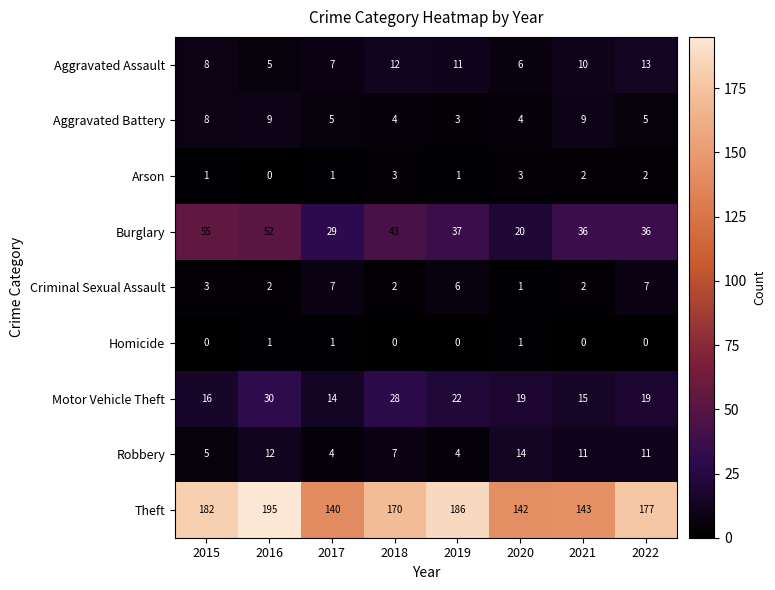

How many Robbery values are between 5 and 12?

5